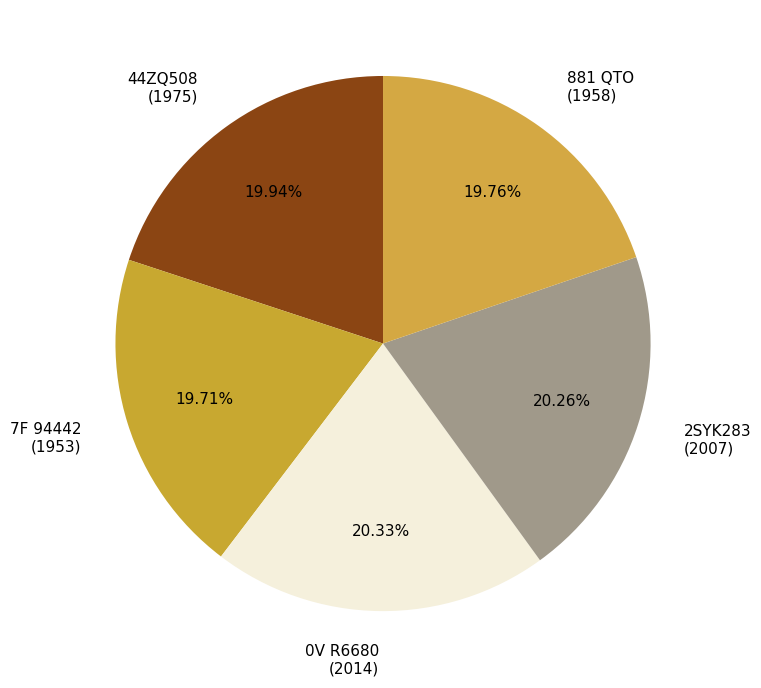

Do 44ZQ508 and 2SYK283 together represent more than half of the pie?

No